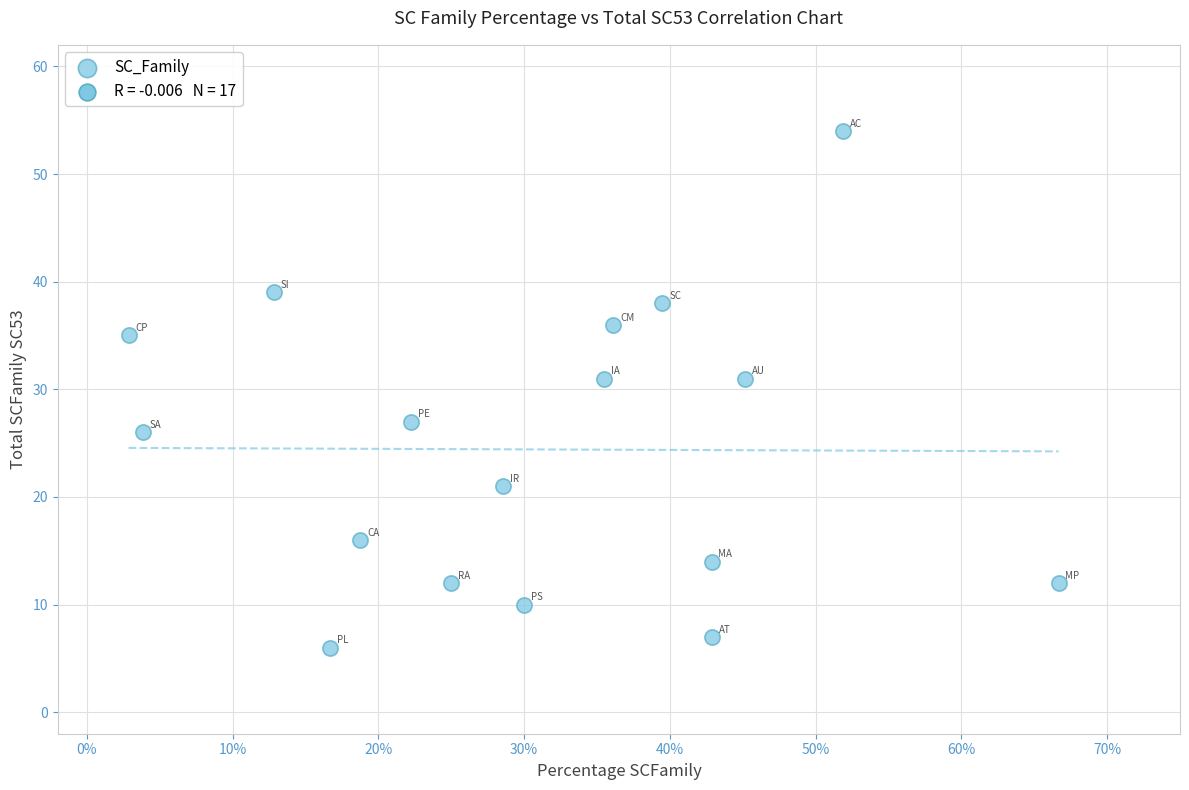

What is the range of Y values (max minus min)?

48